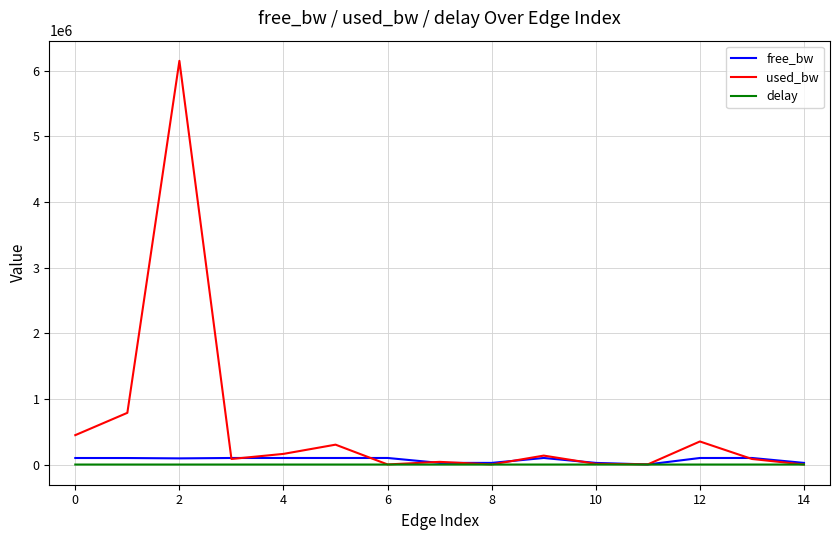

What is the greatest value displayed?

6149606.2